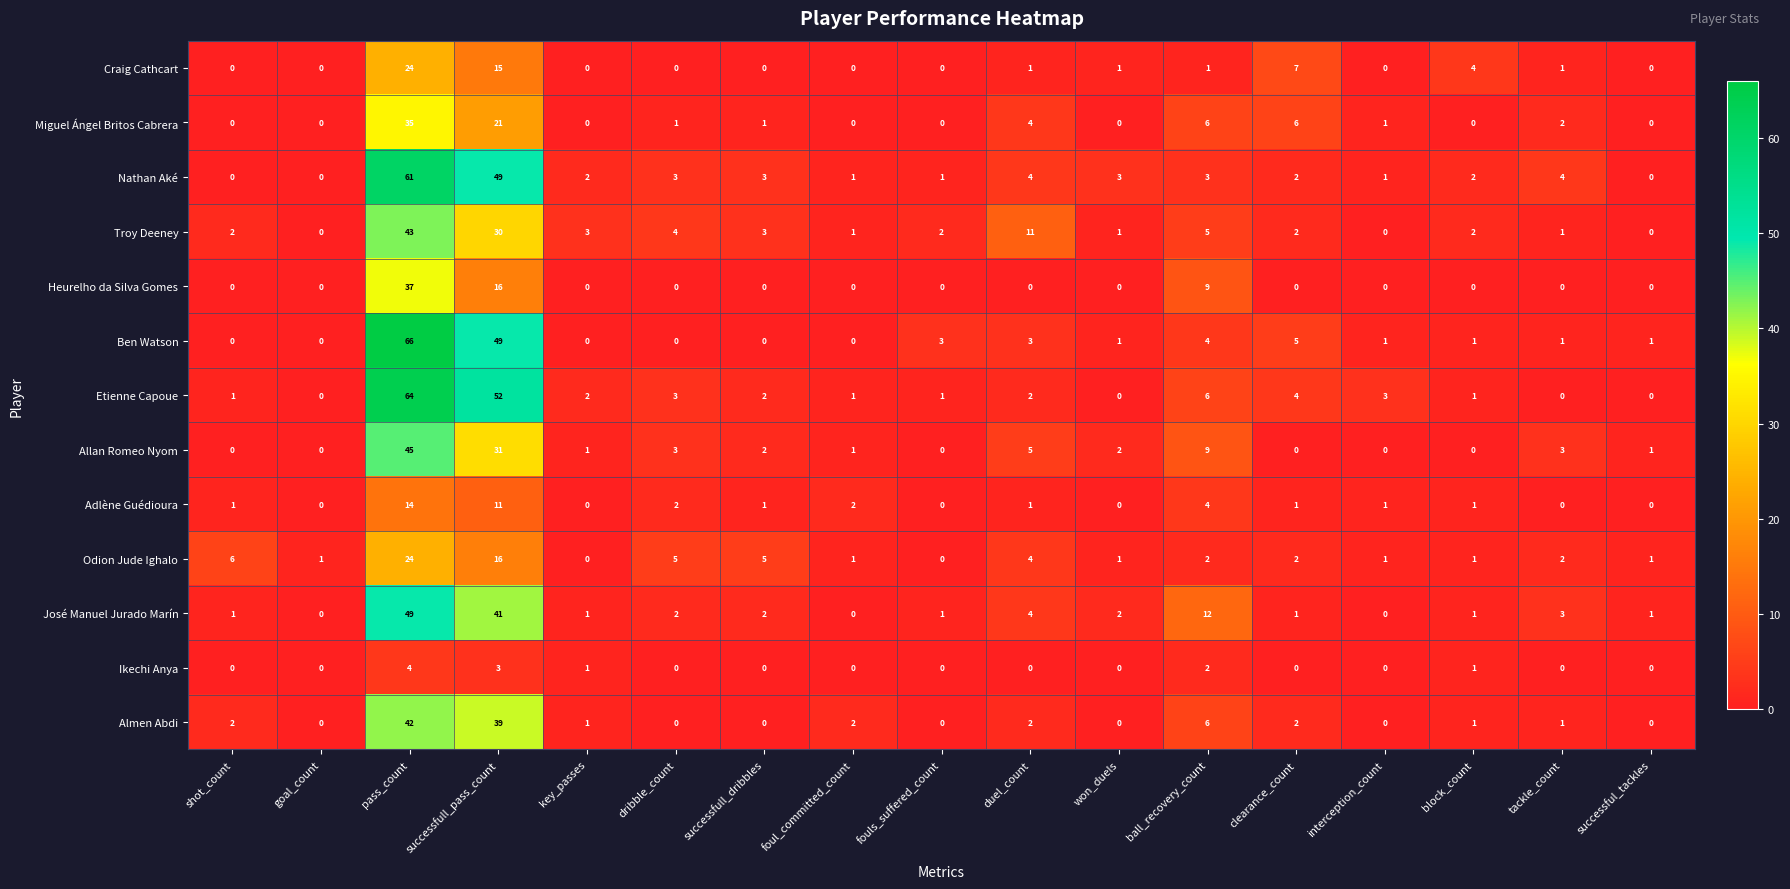

What is the average value of the Etienne Capoue series?

8